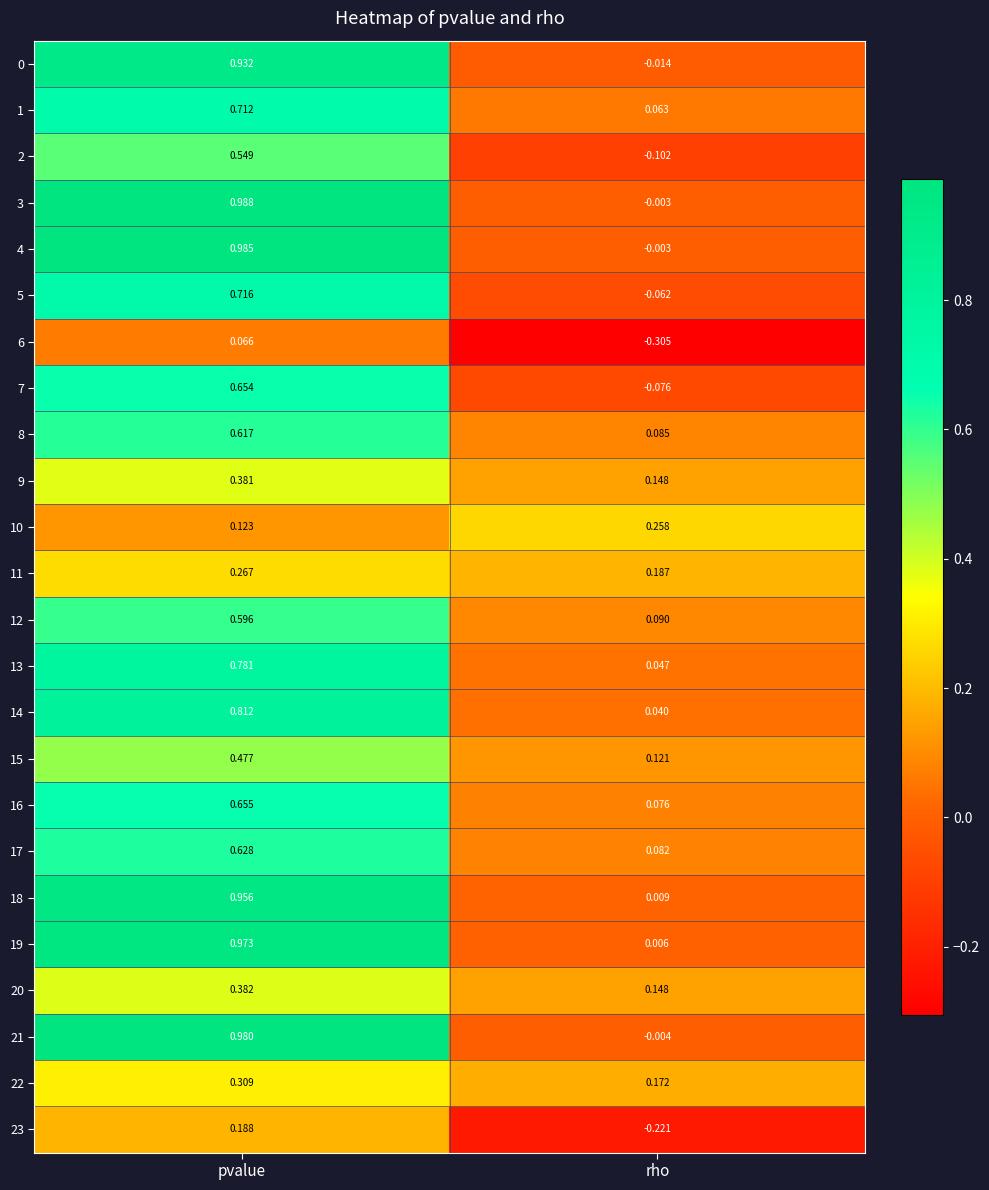

List the labels in order of 13 value, smallest first.

rho, pvalue